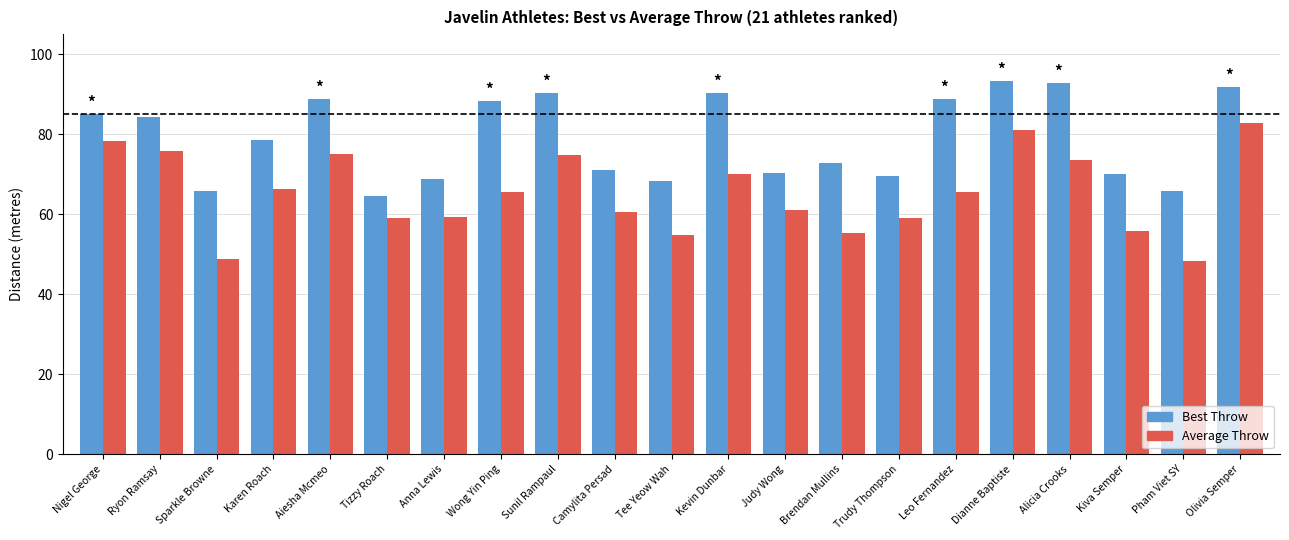

Does the chart contain stacked bars?

No